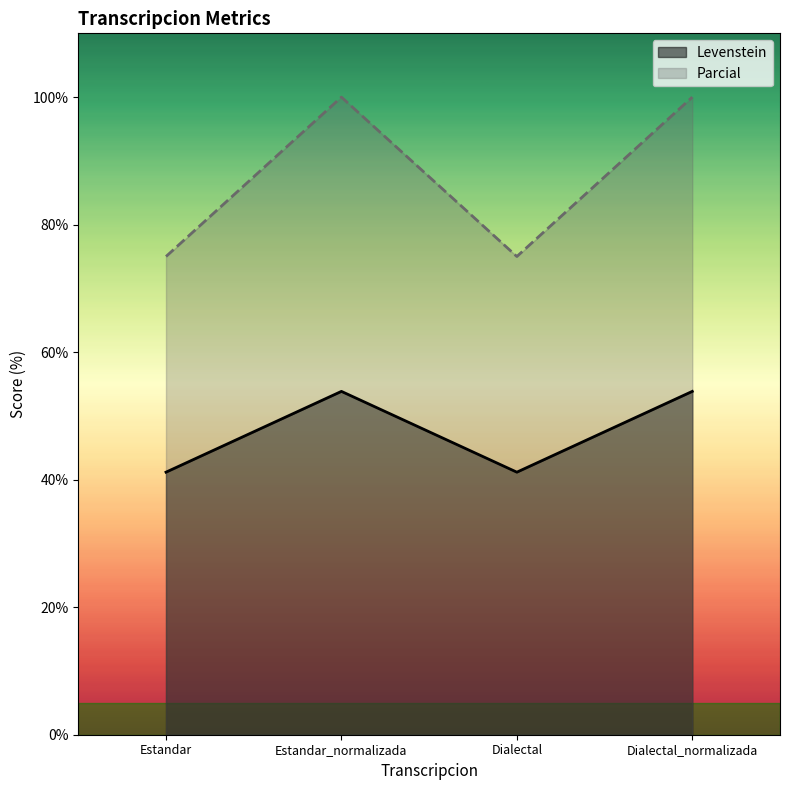

What is the total value across all series at Estandar_normalizada?

153.8